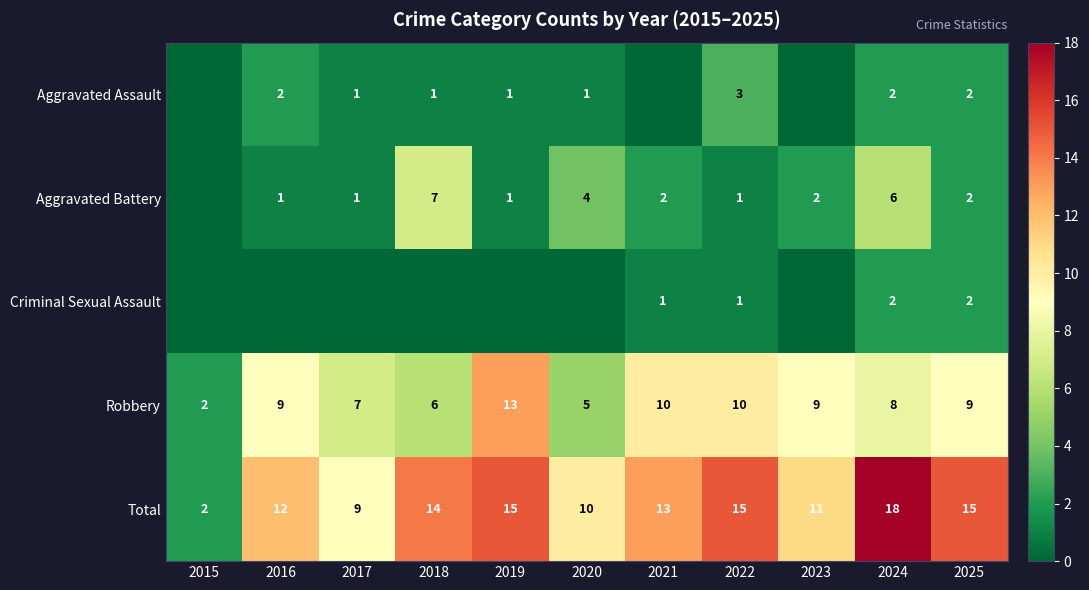

What is the sum of the Robbery values at 2025 and 2016?

18